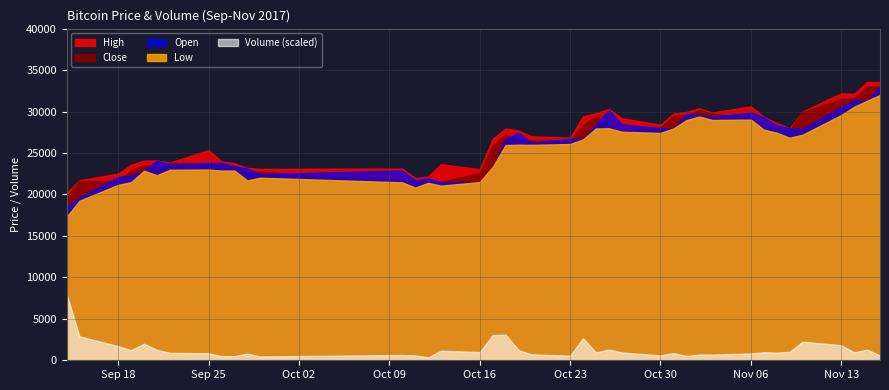

True or false: High and Low intersect in this chart.

False